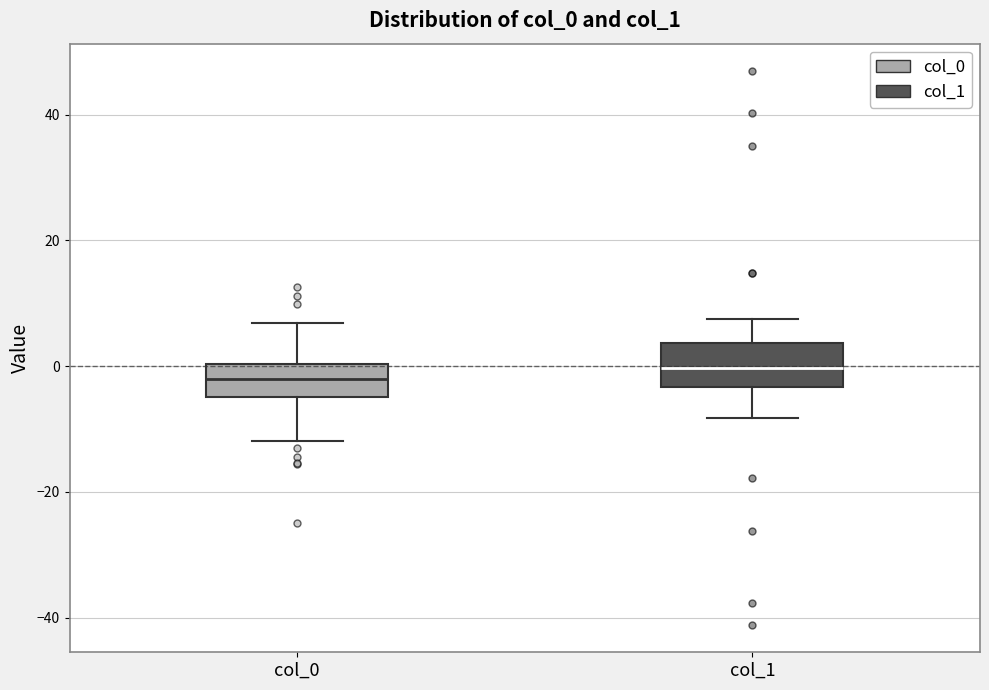

Reading left to right, read every box against the y-axis: the position of its median line, the range the box covers, and the ends of its whiskers. The values are not printed on the chart, so give them approximately, as read against the axis.

col_0: median -2, box -4 to 0, whiskers -12 to 6
col_1: median 0, box -4 to 4, whiskers -8 to 8